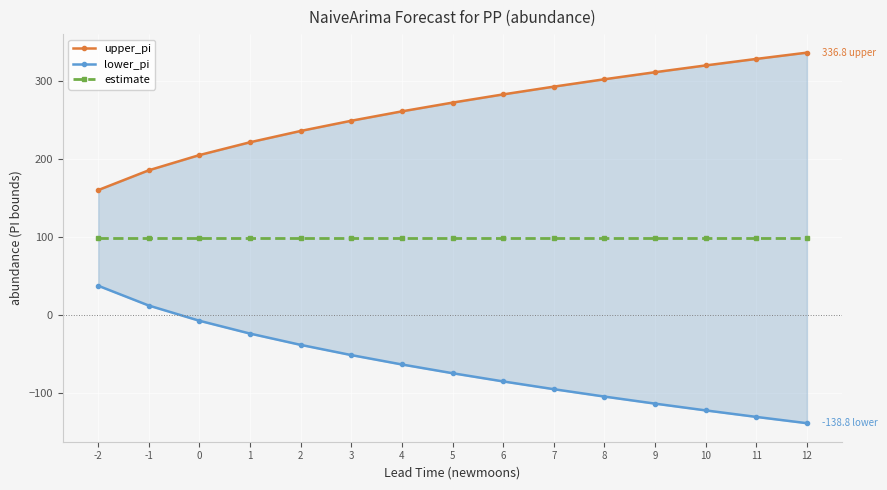

Which series has the largest total across all categories?

upper_pi